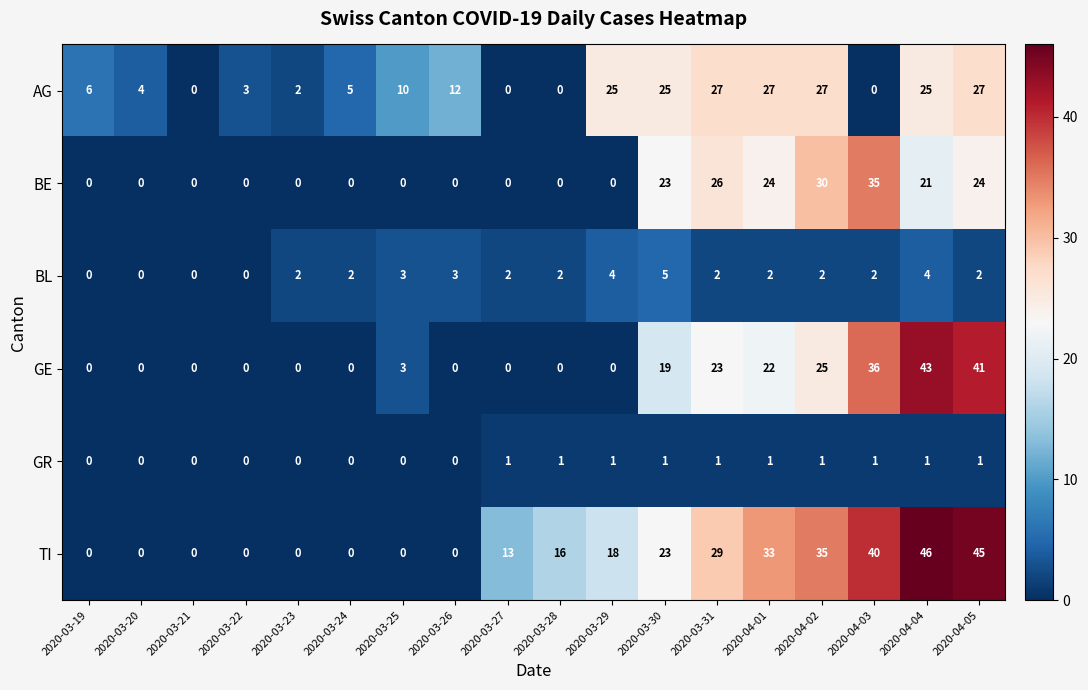

True or false: GR has a value of 2 at 2020-04-02.

False